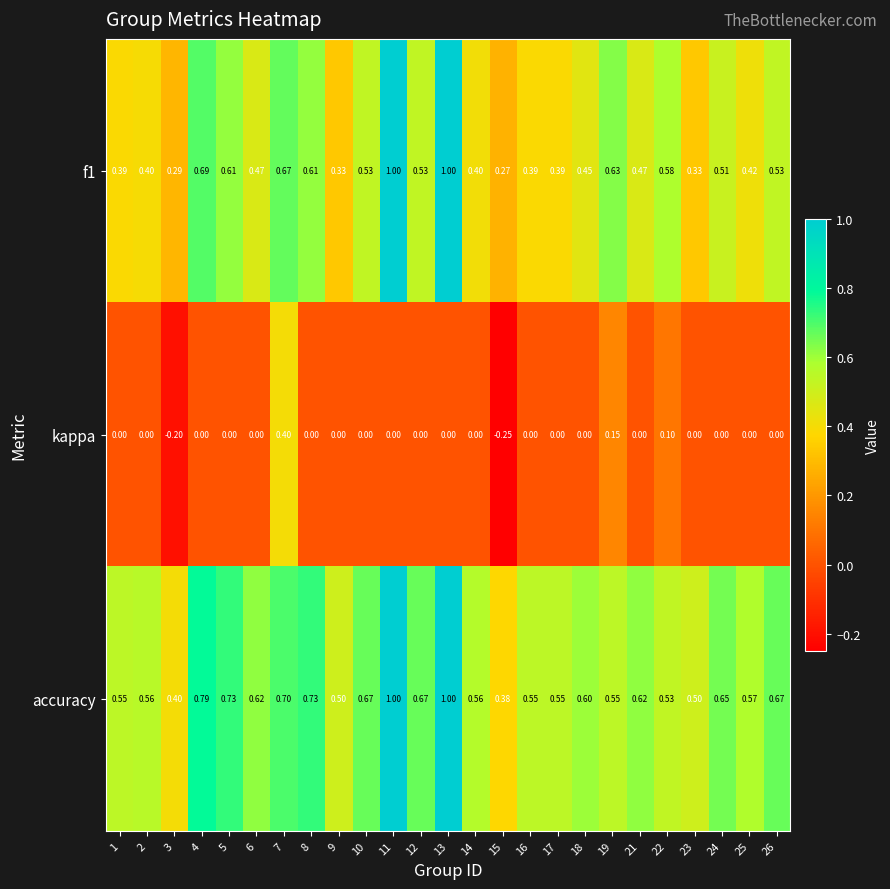

Is the value of f1 at 16 greater than the value of accuracy at 10?

No